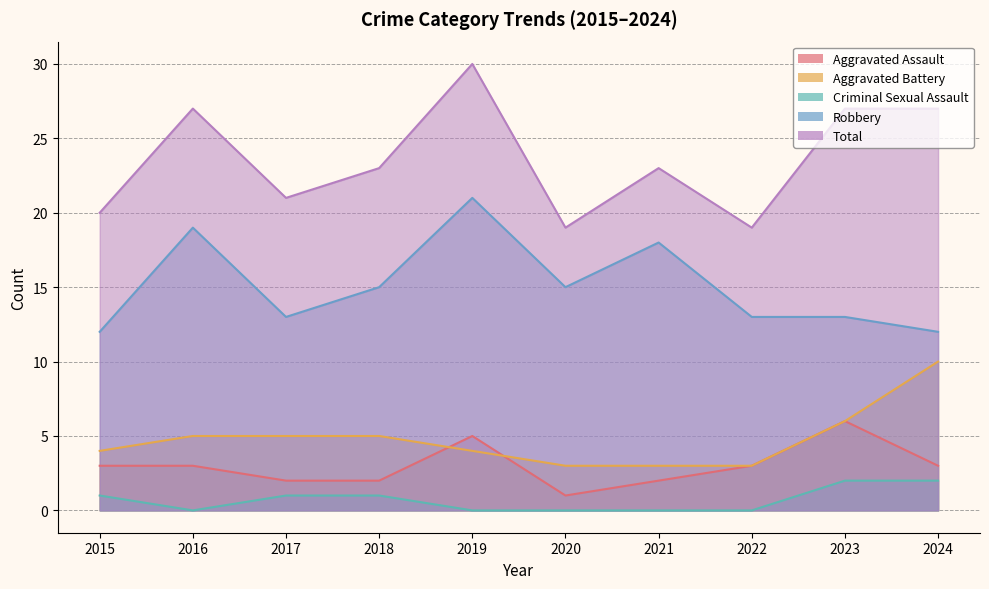

Which series changed the most between 2017 and 2024?

Total